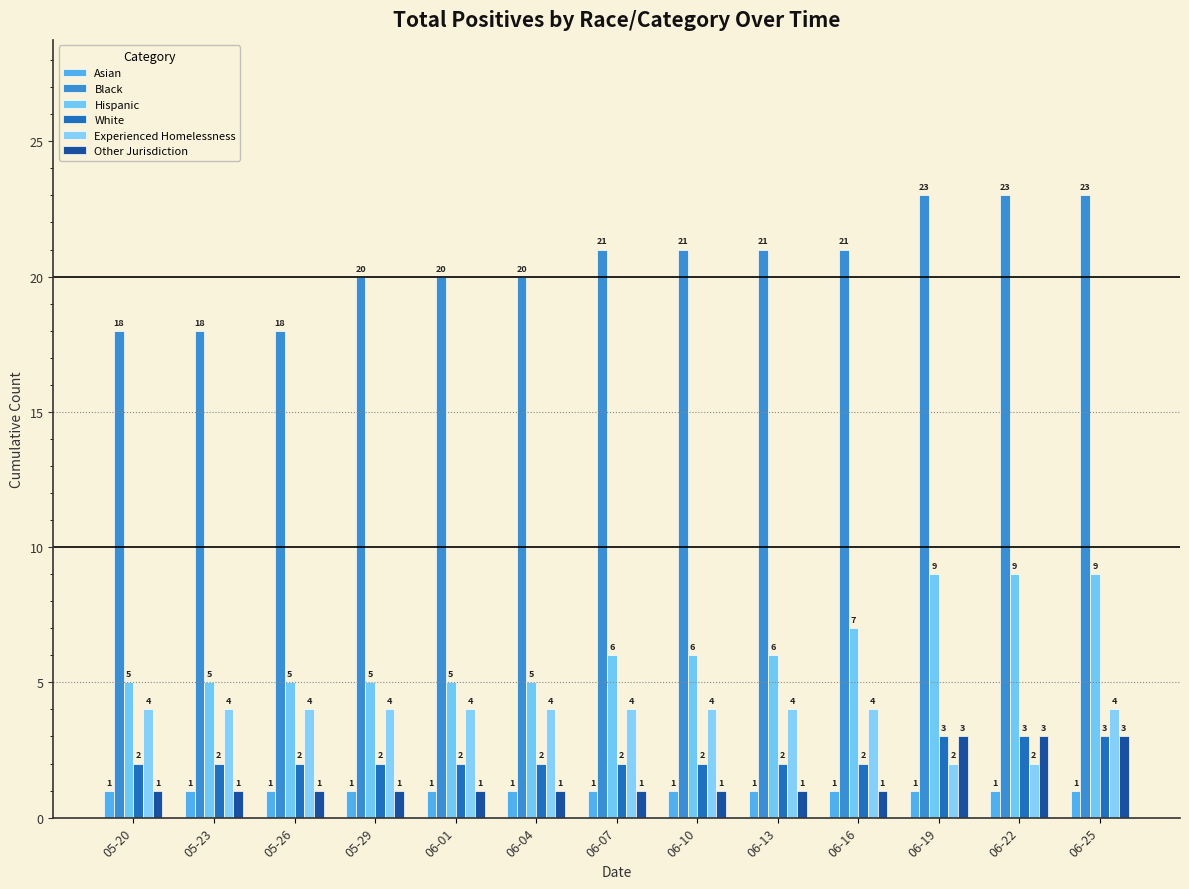

At which label does Hispanic first exceed 6?

06-16